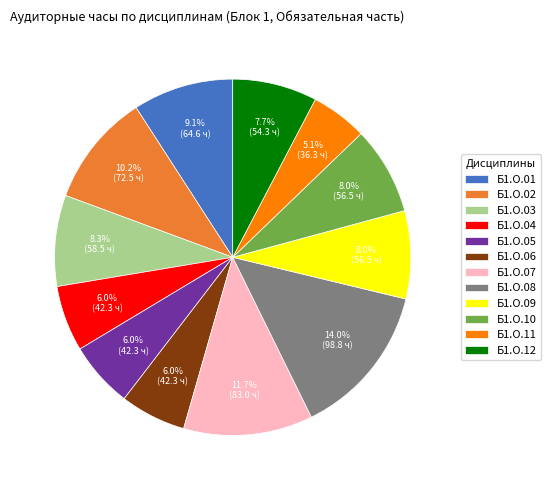

Which has a higher value, Б1.О.04 or Б1.О.07?

Б1.О.07